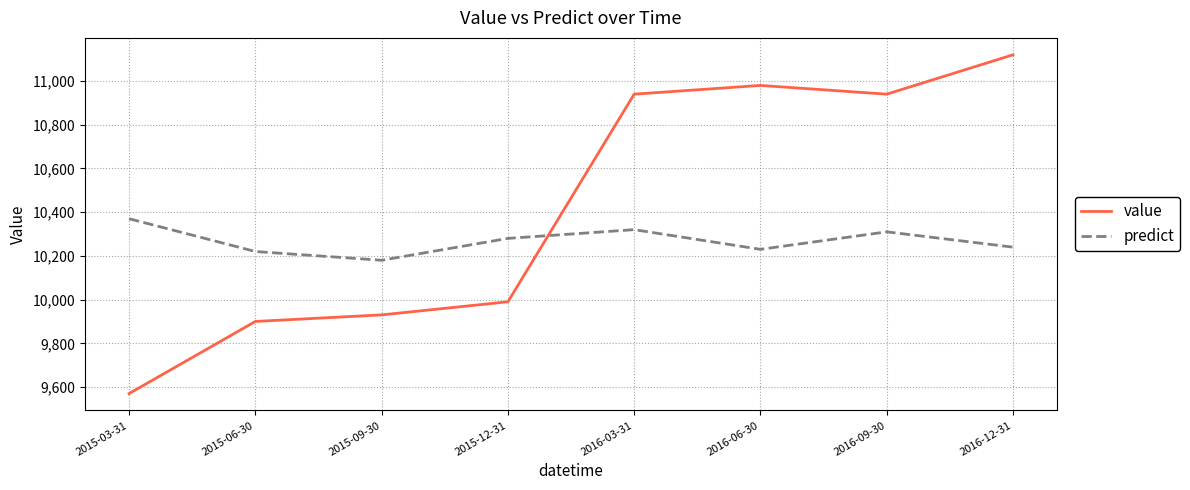

Reading left to right, extract all data points from this chart.

value: 2015-03-31=9570	2015-06-30=9900	2015-09-30=9930	2015-12-31=9990	2016-03-31=10940	2016-06-30=10980	2016-09-30=10940	2016-12-31=11120
predict: 2015-03-31=10370	2015-06-30=10220	2015-09-30=10180	2015-12-31=10280	2016-03-31=10320	2016-06-30=10230	2016-09-30=10310	2016-12-31=10240